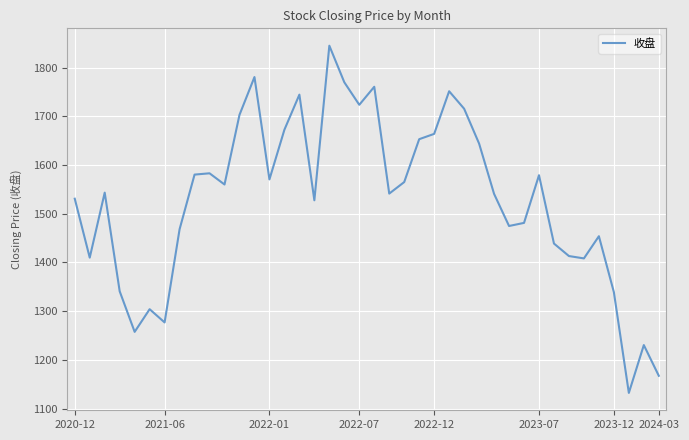

What is the difference between the maximum and minimum values?

713.1